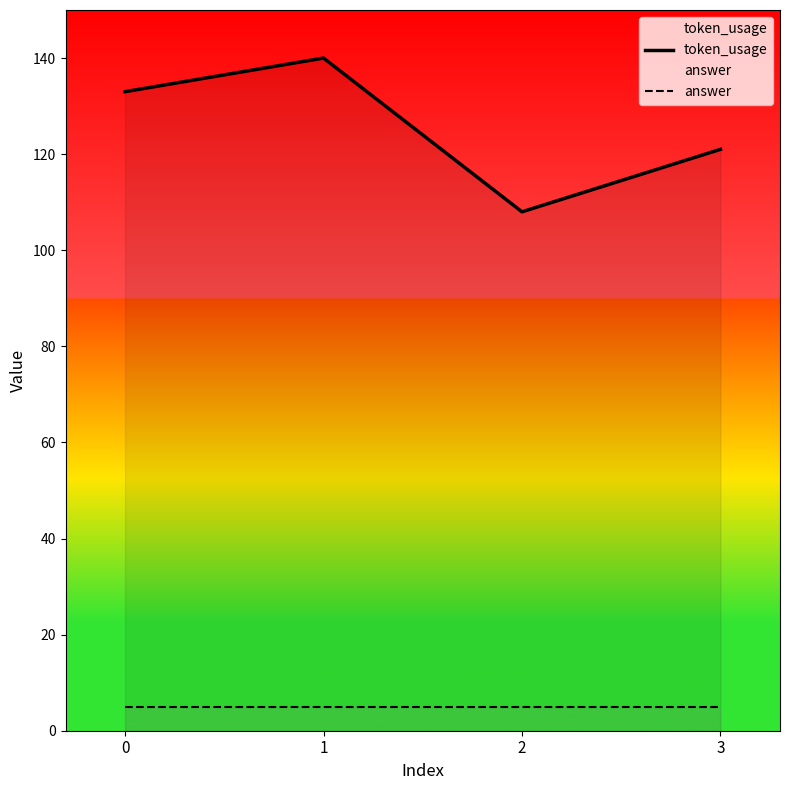

At which category is the sum across all series the highest?

1